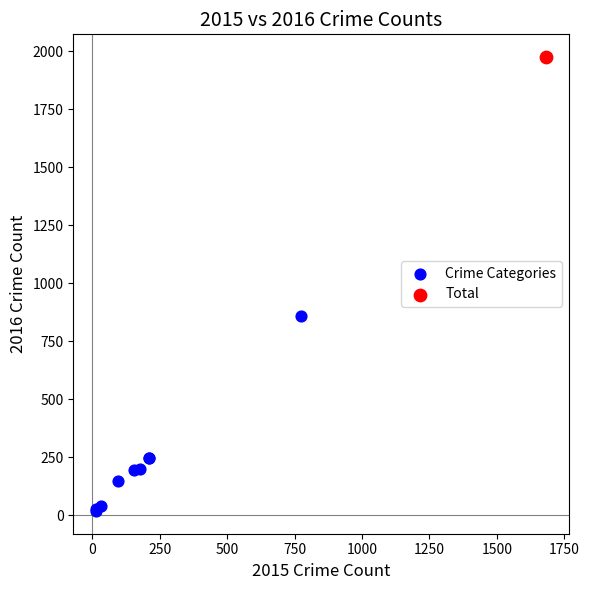

What are all the series names shown in the legend?

Crime Categories, Total